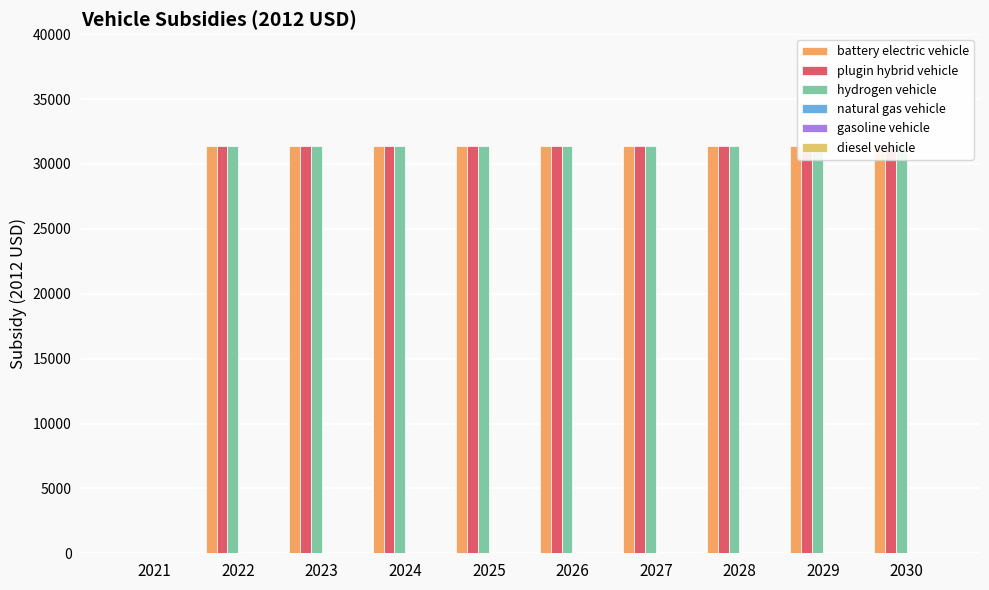

Reading left to right, extract all data points from this chart.

battery electric vehicle: 2021=0	2022=31400	2023=31400	2024=31400	2025=31400	2026=31400	2027=31400	2028=31400	2029=31400	2030=31400
plugin hybrid vehicle: 2021=0	2022=31400	2023=31400	2024=31400	2025=31400	2026=31400	2027=31400	2028=31400	2029=31400	2030=31400
hydrogen vehicle: 2021=0	2022=31400	2023=31400	2024=31400	2025=31400	2026=31400	2027=31400	2028=31400	2029=31400	2030=31400
natural gas vehicle: 2021=0	2022=0	2023=0	2024=0	2025=0	2026=0	2027=0	2028=0	2029=0	2030=0
gasoline vehicle: 2021=0	2022=0	2023=0	2024=0	2025=0	2026=0	2027=0	2028=0	2029=0	2030=0
diesel vehicle: 2021=0	2022=0	2023=0	2024=0	2025=0	2026=0	2027=0	2028=0	2029=0	2030=0